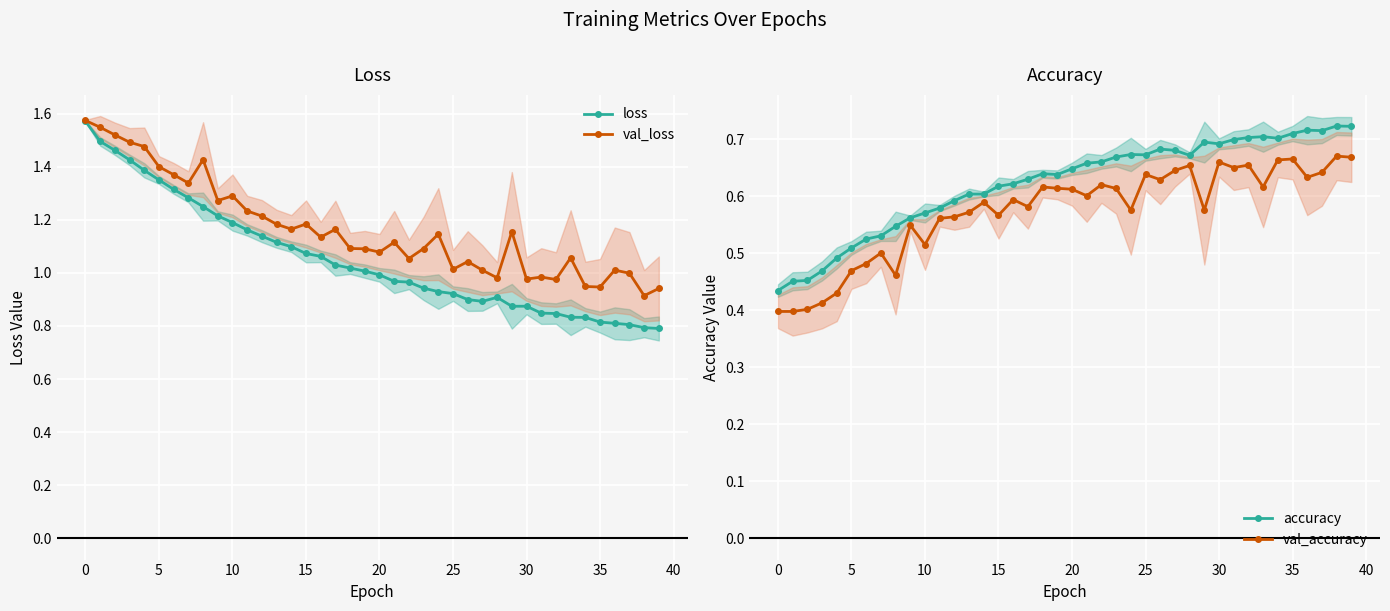

True or false: val_accuracy and loss cross at least once.

False